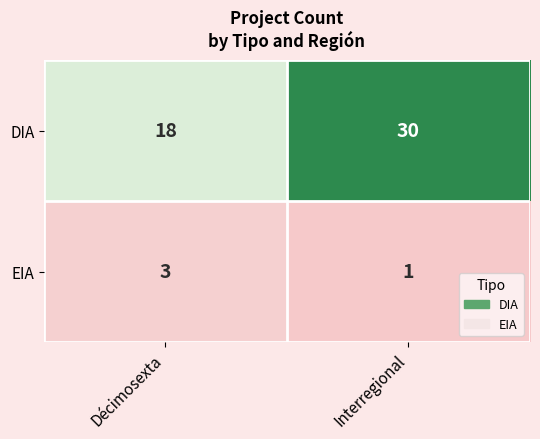

The value of EIA at Décimosexta is 5. True or false?

False